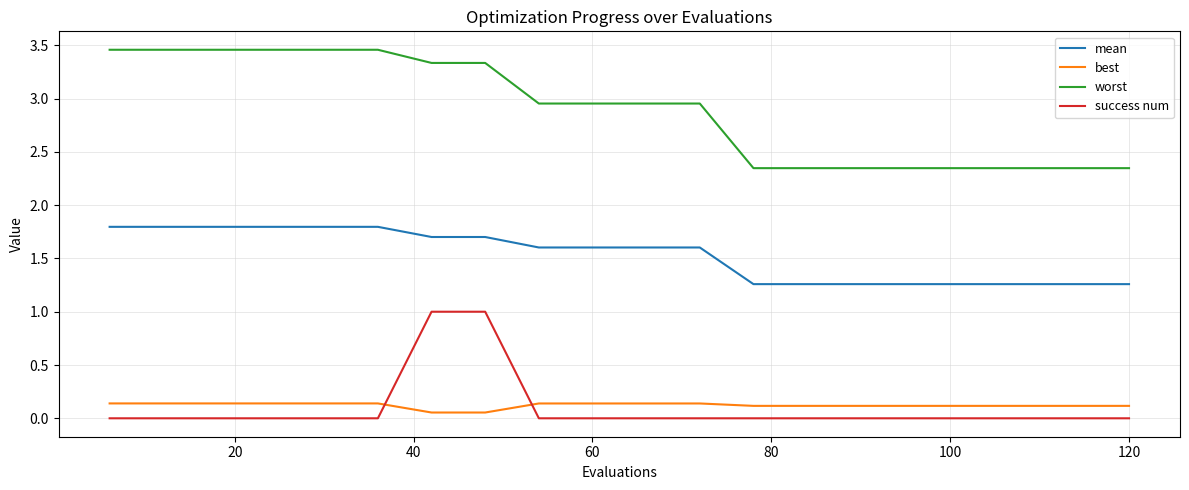

Rank the series by their maximum value, from lowest to highest.

best, success num, mean, worst